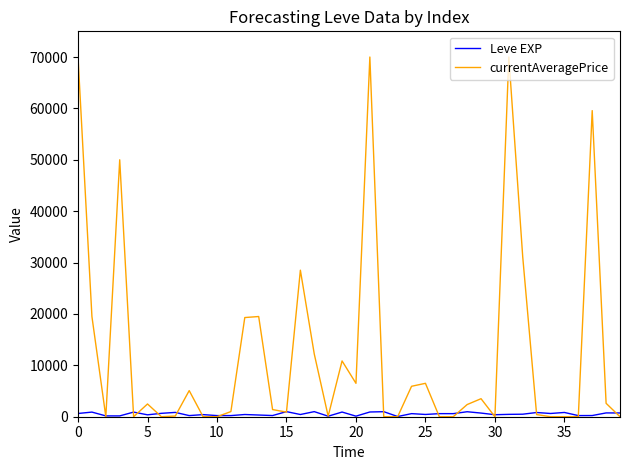

Rank the series by their average value, from lowest to highest.

Leve EXP, currentAveragePrice